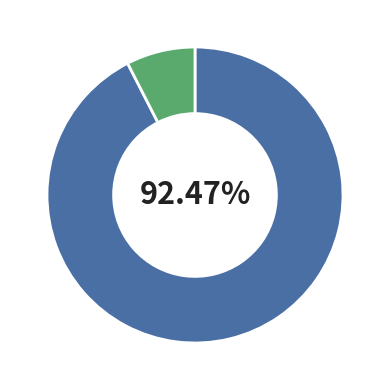

Is there a majority slice in this chart?

Yes